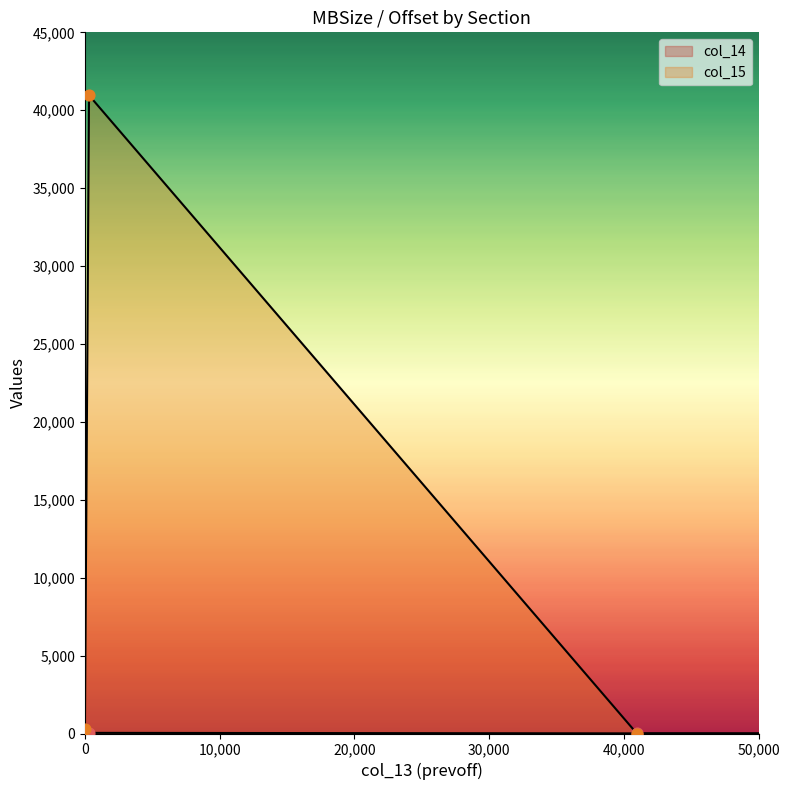

At which category is the sum across all series the highest?

304